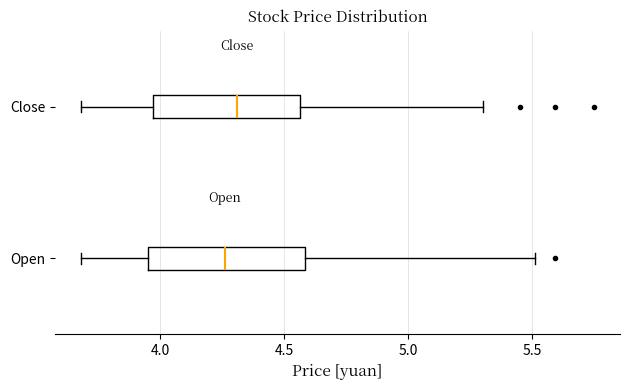

Where is the right edge of the box for Open on the x-axis? The values are not printed on the chart, so give them approximately, as read against the axis.

4.60